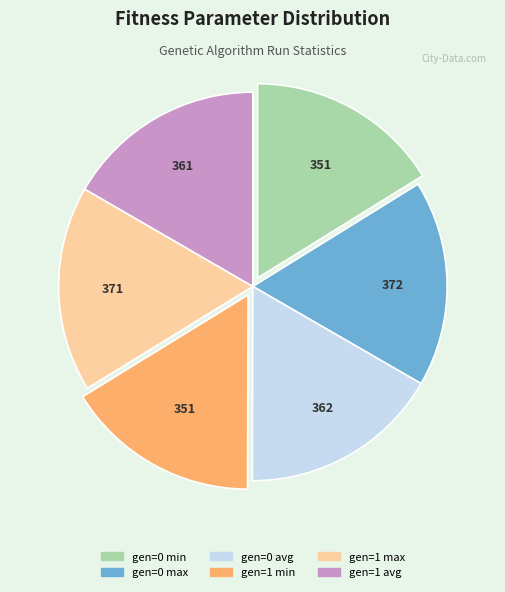

How many slices are in this pie chart?

6